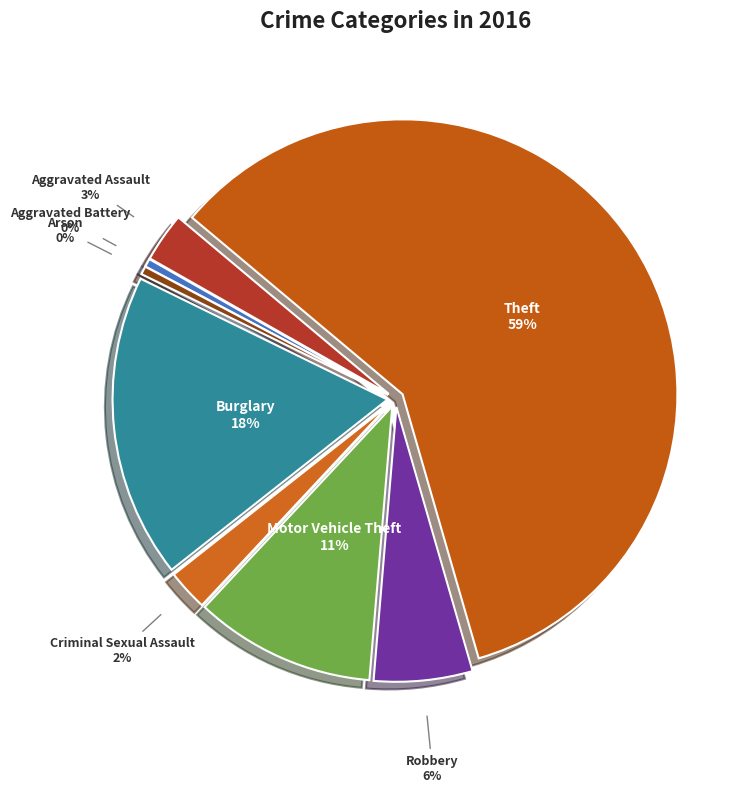

To the nearest percent, what is the combined percentage of Motor Vehicle Theft and Burglary?

29%